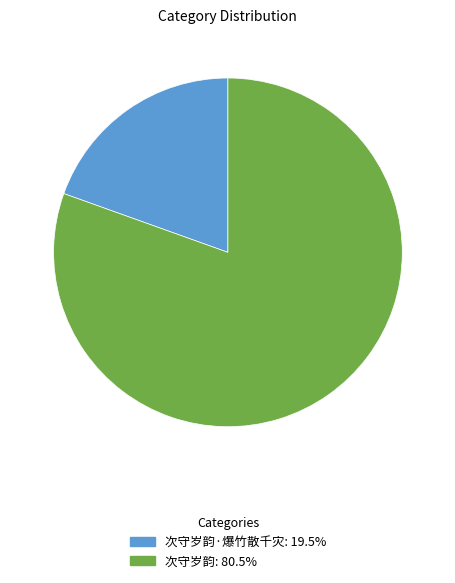

Does any single category account for the majority?

Yes